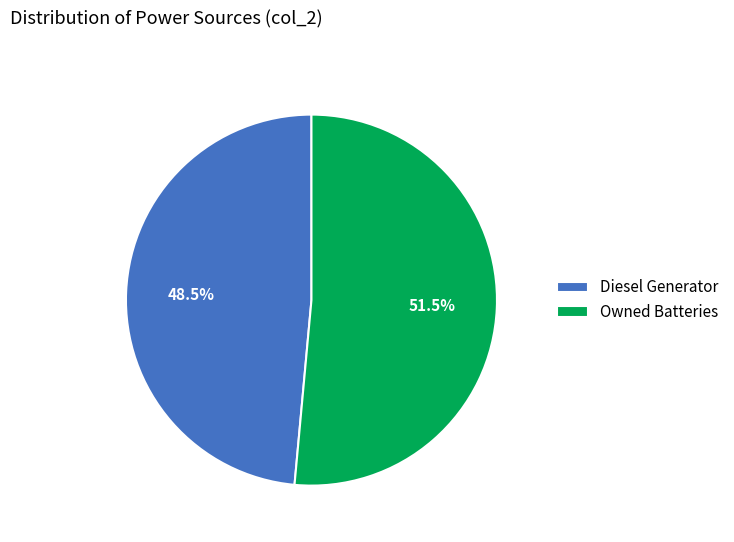

To the nearest percent, what is the average slice percentage?

50%